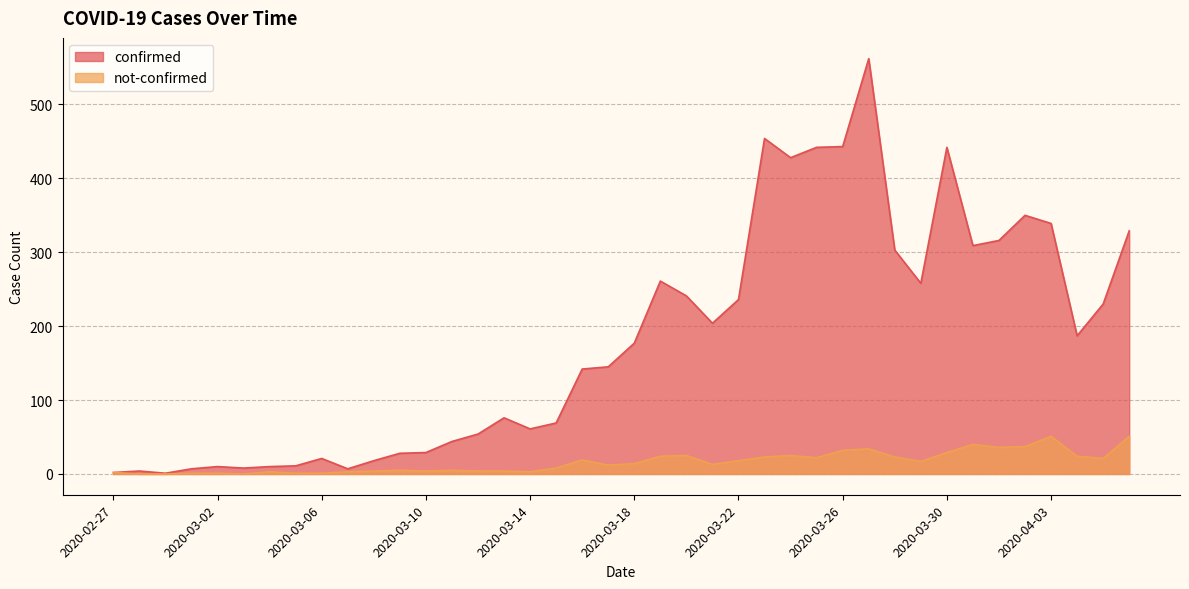

At which label does confirmed first exceed 177?

2020-03-19